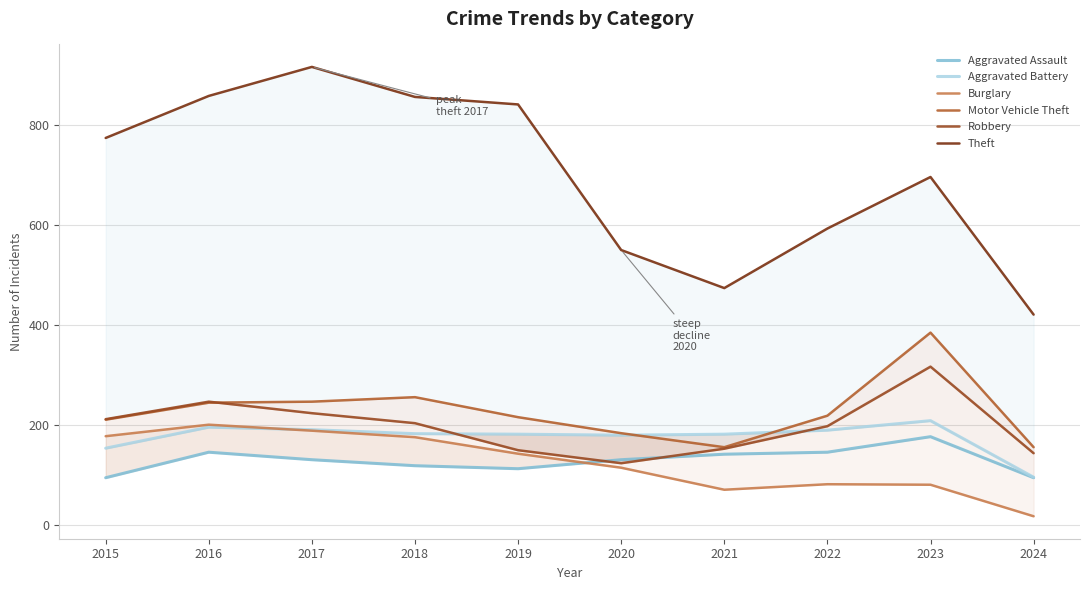

Count the number of data series in this chart.

6